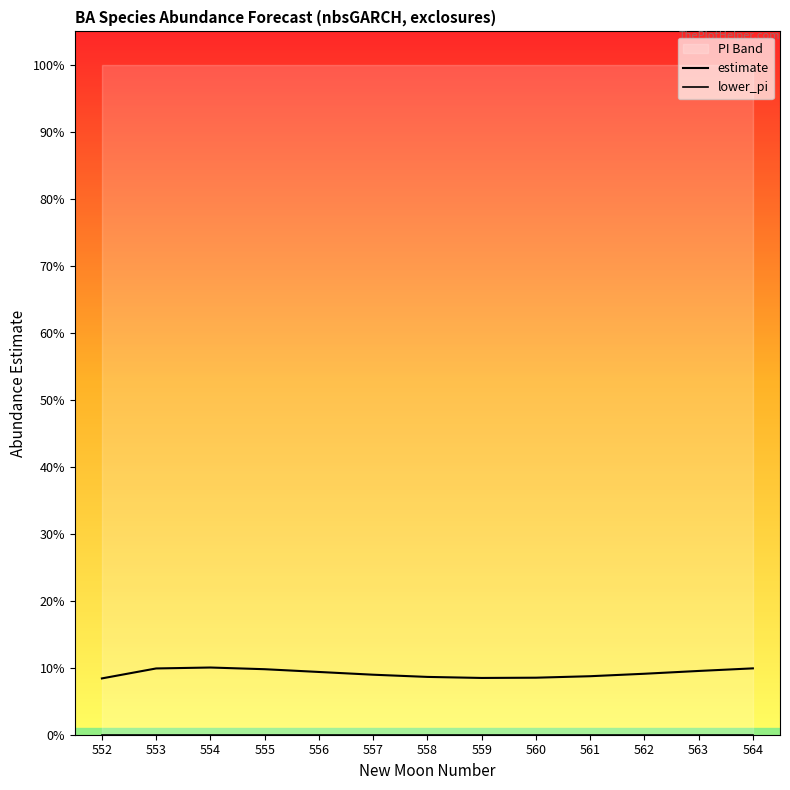

Does the chart display data point markers on the line(s)?

No